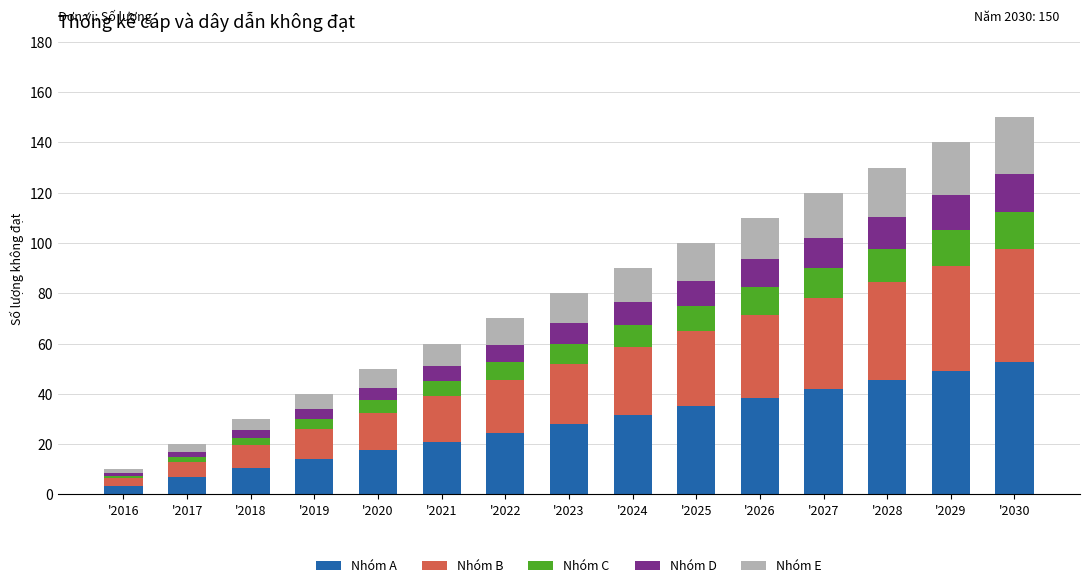

What is the total value across all series at '2029?

140.0